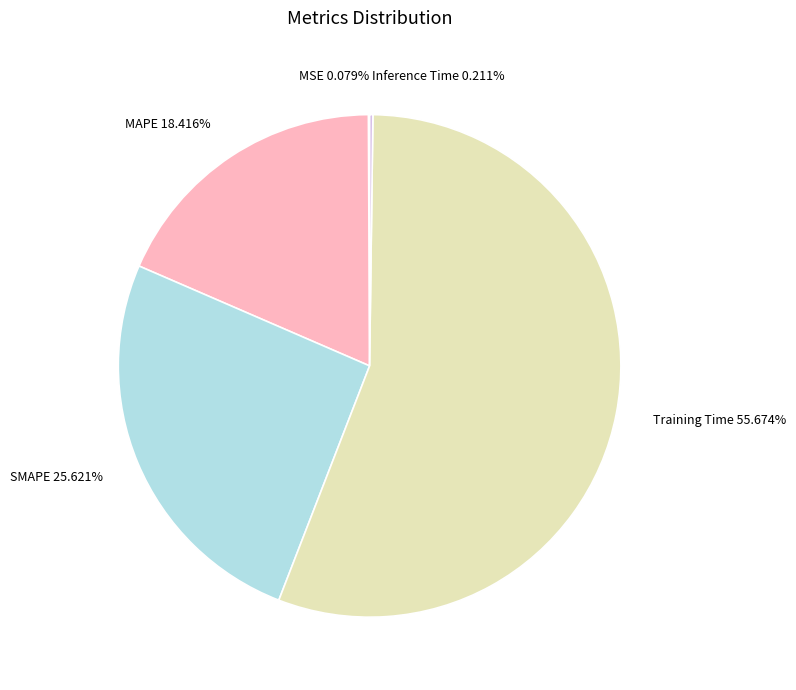

To the nearest percent, what is the average slice percentage?

20%